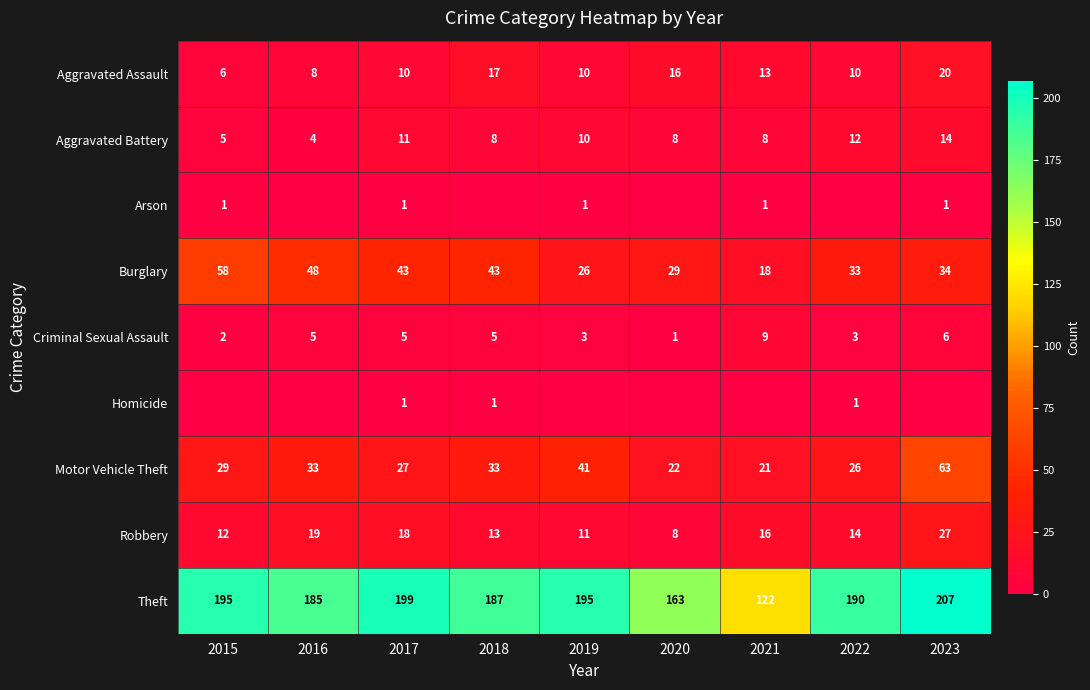

What is the difference between the second highest and minimum values in the Aggravated Assault series?

11